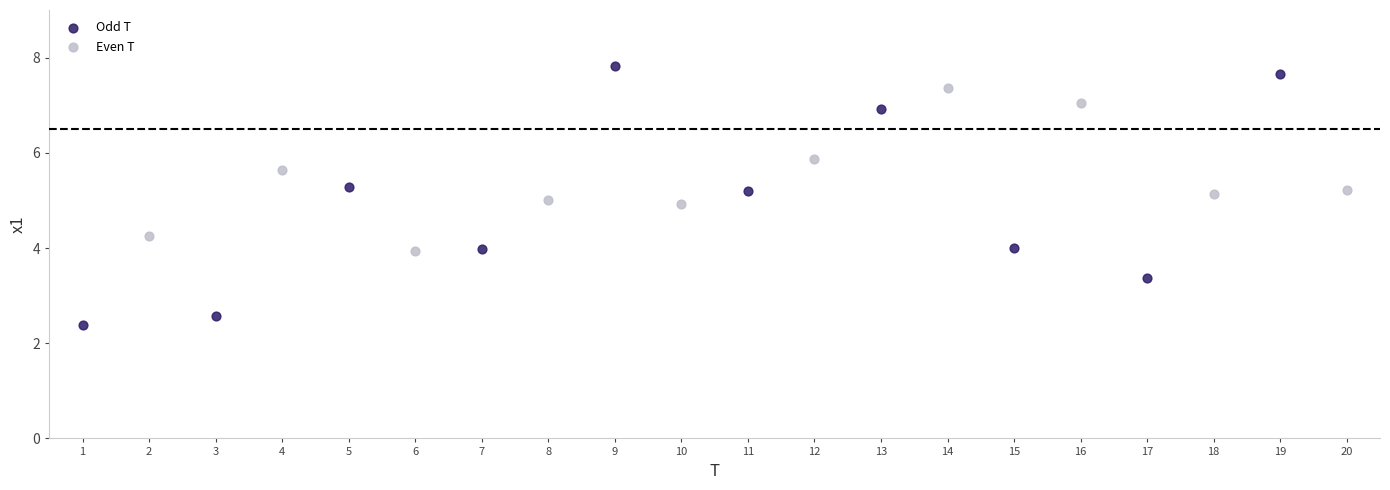

Which series has the widest spread of Y values?

Odd T